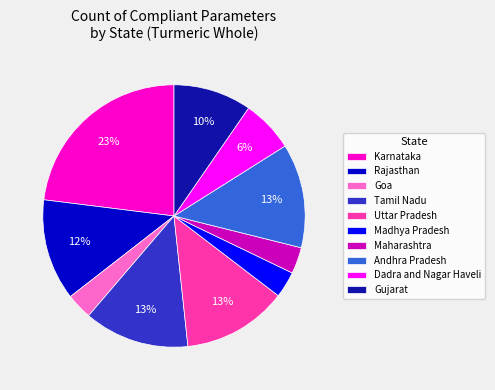

Which slice is the largest?

Karnataka